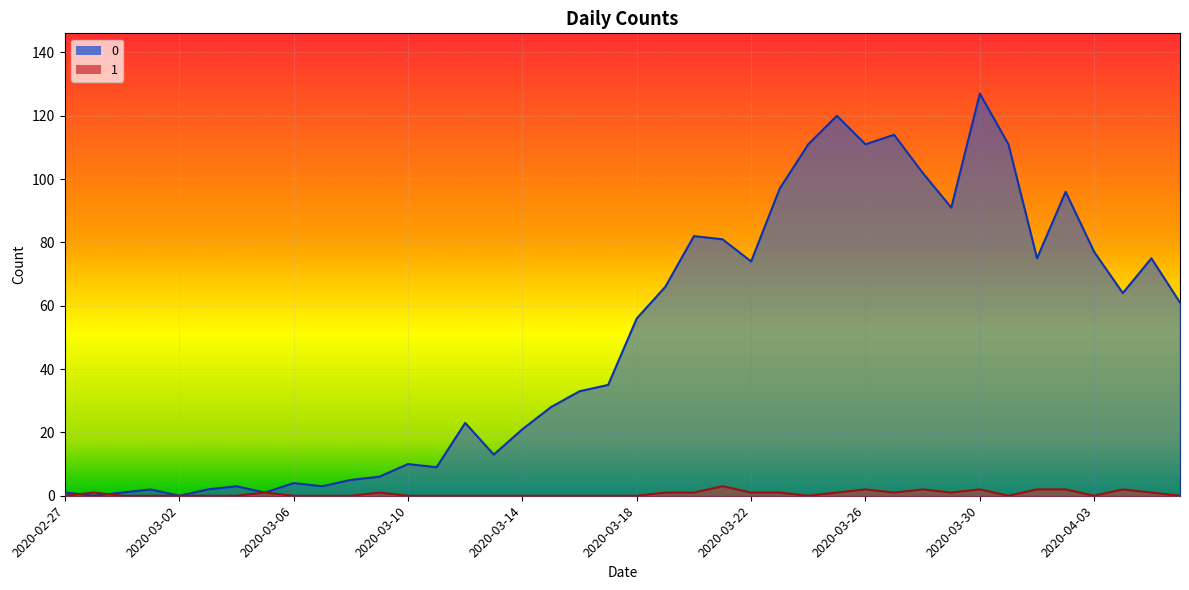

Reading left to right, transcribe all the data shown in this chart.

0: 2020-02-27=1	2020-02-28=0	2020-02-29=1	2020-03-01=2	2020-03-02=0	2020-03-03=2	2020-03-04=3	2020-03-05=1	2020-03-06=4	2020-03-07=3	2020-03-08=5	2020-03-09=6	2020-03-10=10	2020-03-11=9	2020-03-12=23	2020-03-13=13	2020-03-14=21	2020-03-15=28	2020-03-16=33	2020-03-17=35	2020-03-18=56	2020-03-19=66	2020-03-20=82	2020-03-21=81	2020-03-22=74	2020-03-23=97	2020-03-24=111	2020-03-25=120	2020-03-26=111	2020-03-27=114	2020-03-28=102	2020-03-29=91	2020-03-30=127	2020-03-31=111	2020-04-01=75	2020-04-02=96	2020-04-03=77	2020-04-04=64	2020-04-05=75	2020-04-06=61
1: 2020-02-27=0	2020-02-28=1	2020-02-29=0	2020-03-01=0	2020-03-02=0	2020-03-03=0	2020-03-04=0	2020-03-05=1	2020-03-06=0	2020-03-07=0	2020-03-08=0	2020-03-09=1	2020-03-10=0	2020-03-11=0	2020-03-12=0	2020-03-13=0	2020-03-14=0	2020-03-15=0	2020-03-16=0	2020-03-17=0	2020-03-18=0	2020-03-19=1	2020-03-20=1	2020-03-21=3	2020-03-22=1	2020-03-23=1	2020-03-24=0	2020-03-25=1	2020-03-26=2	2020-03-27=1	2020-03-28=2	2020-03-29=1	2020-03-30=2	2020-03-31=0	2020-04-01=2	2020-04-02=2	2020-04-03=0	2020-04-04=2	2020-04-05=1	2020-04-06=0